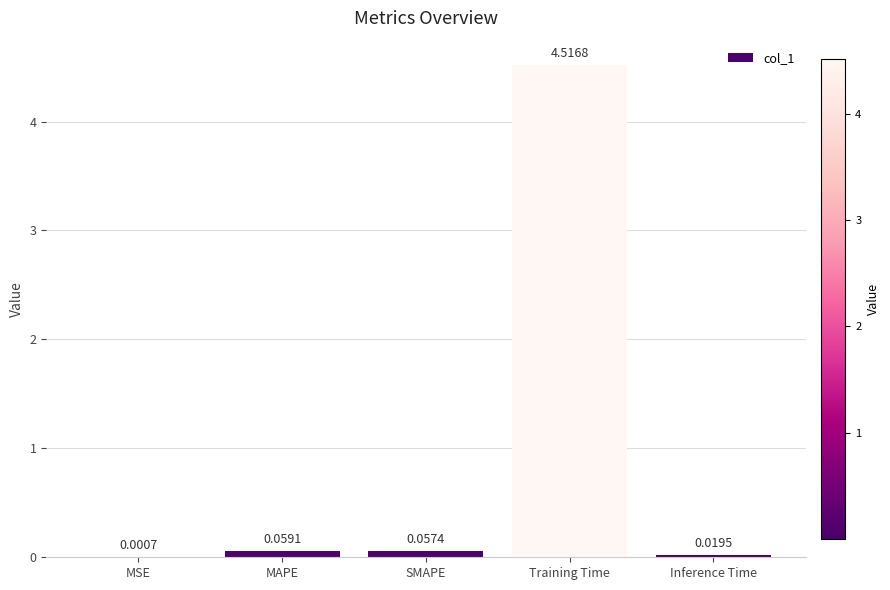

Are the bars horizontal?

No